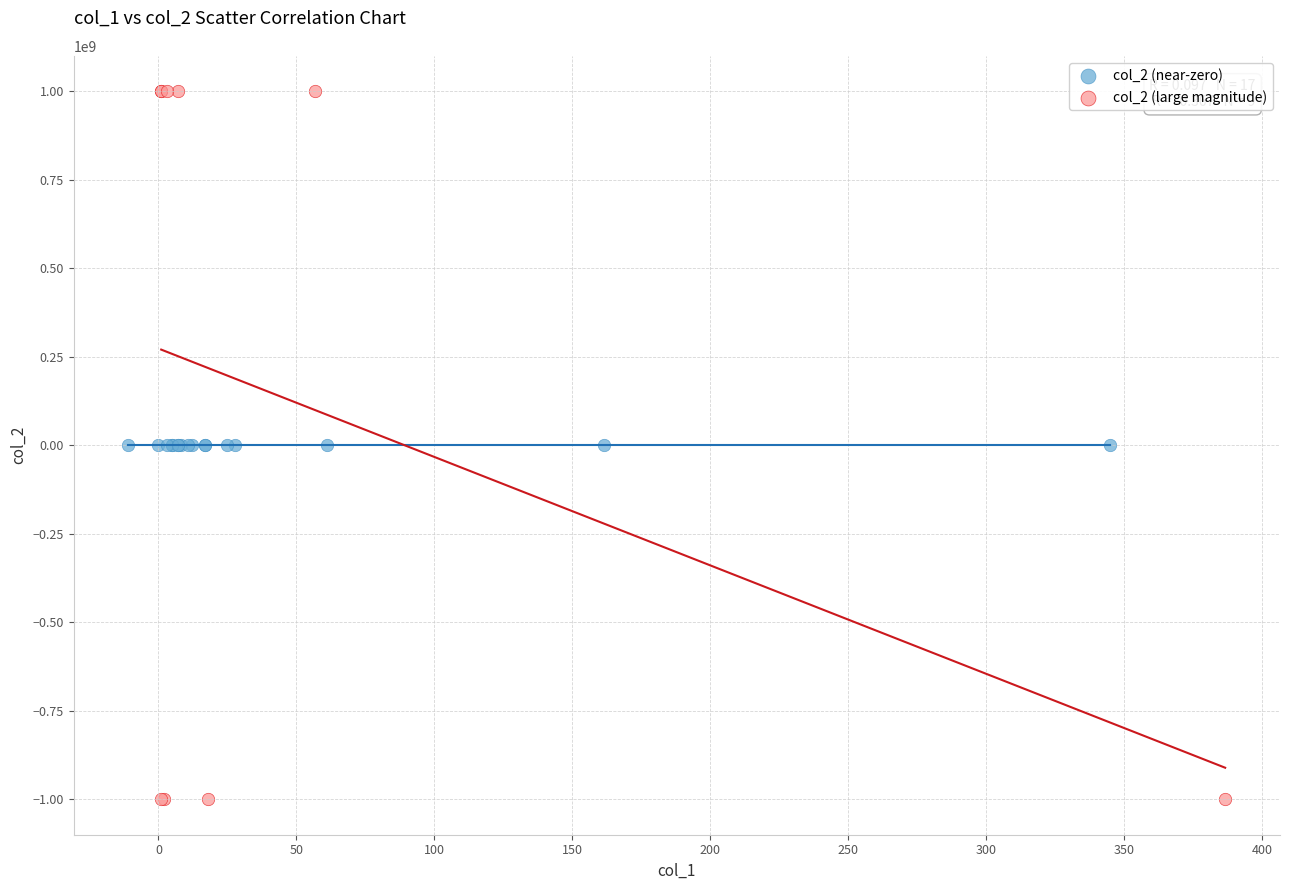

Which series contains the highest Y value?

col_2 (large magnitude)